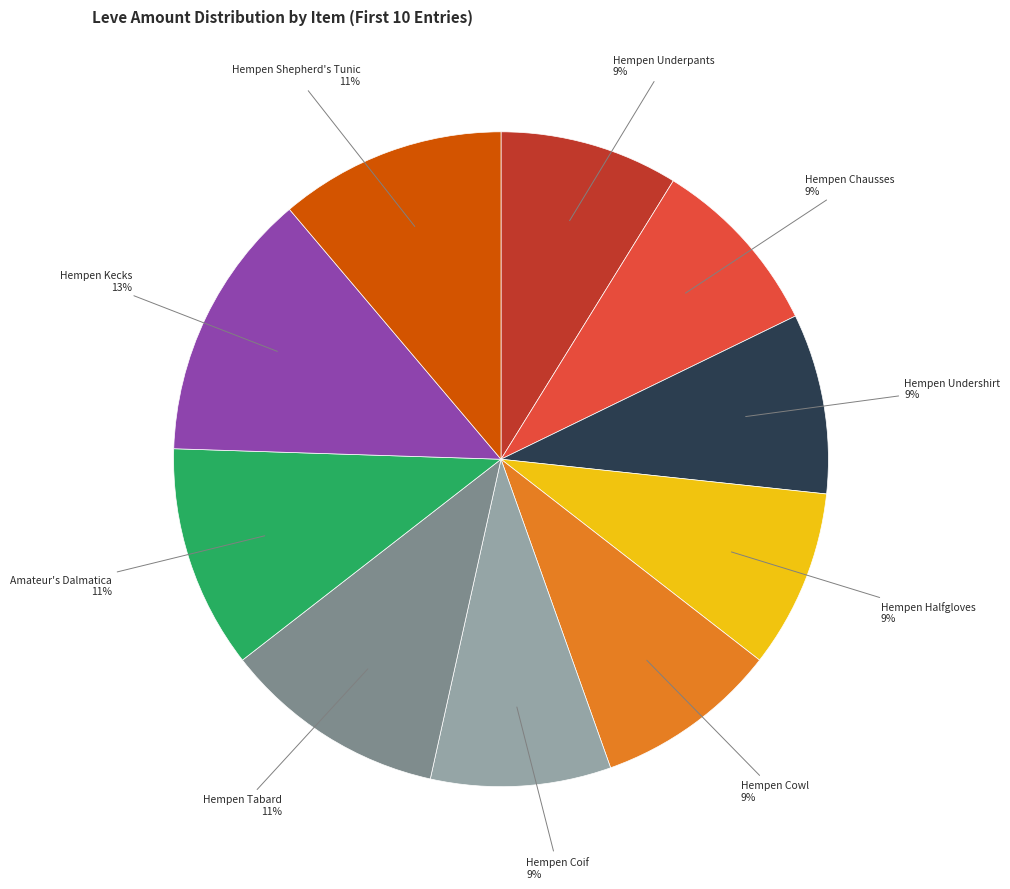

To the nearest percent, what is the average slice percentage?

10%